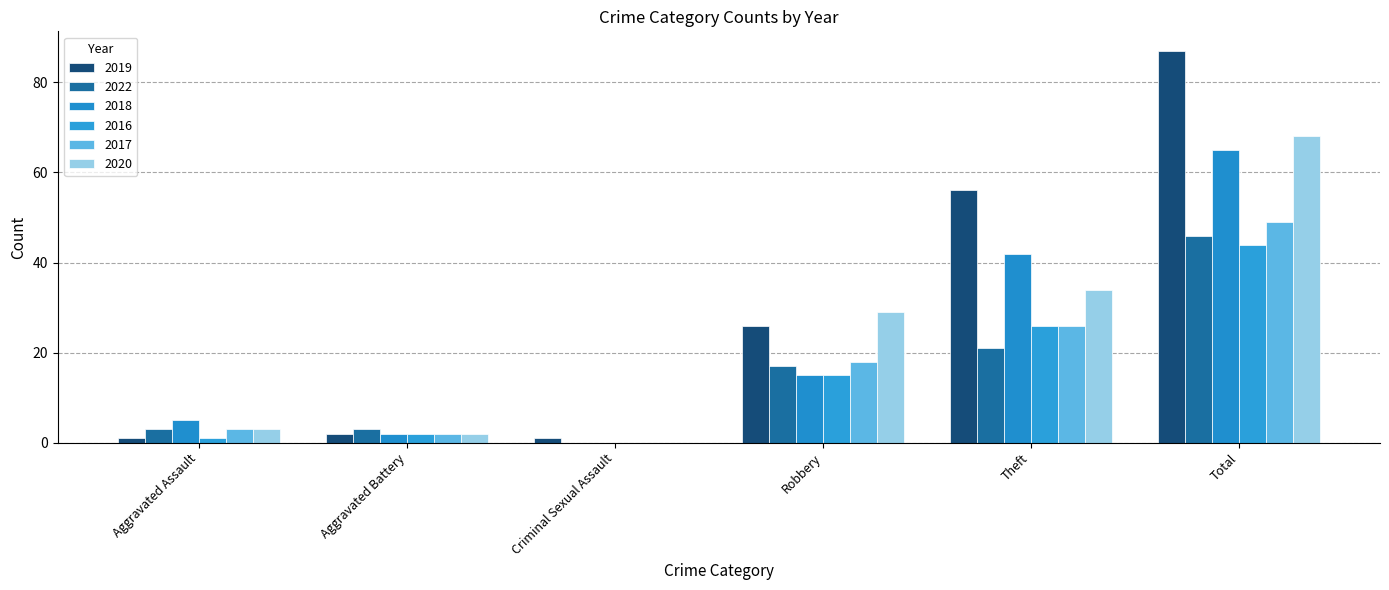

What value does the 2022 series have at Total?

46